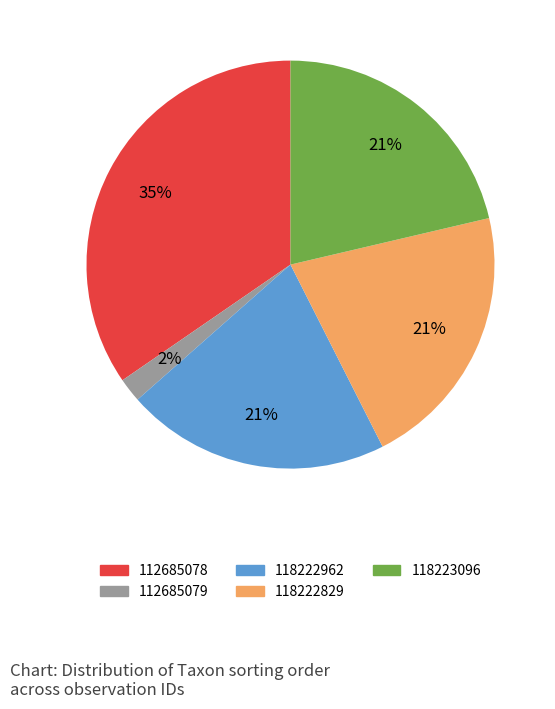

Combined, do 118222829 and 112685078 account for over 50%?

Yes